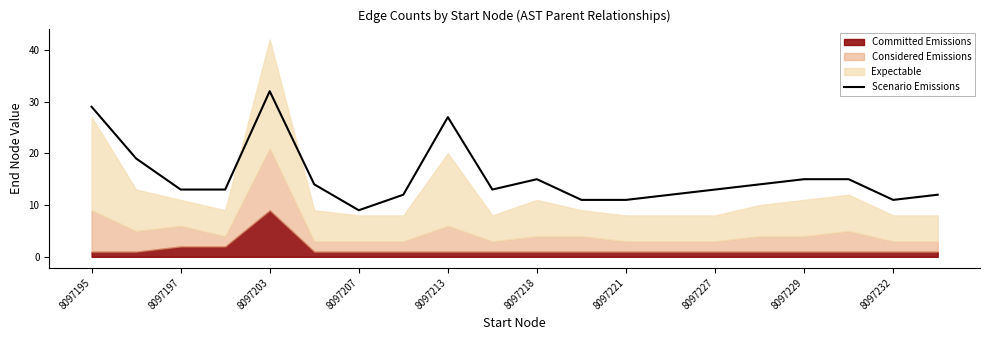

Does the chart have visible grid lines?

No